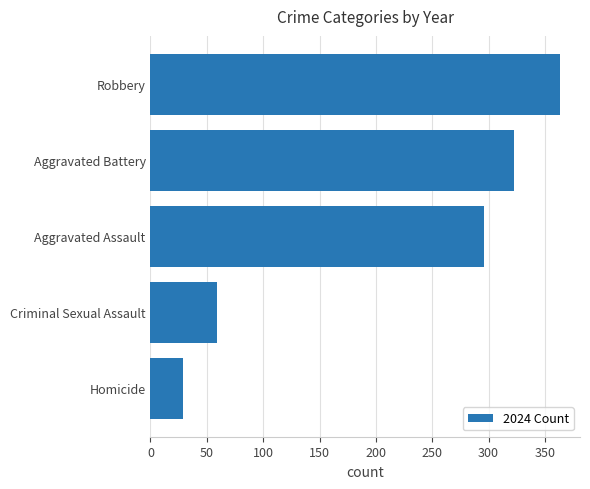

Approximately how many times larger is the value at Criminal Sexual Assault compared to Homicide?

2.0